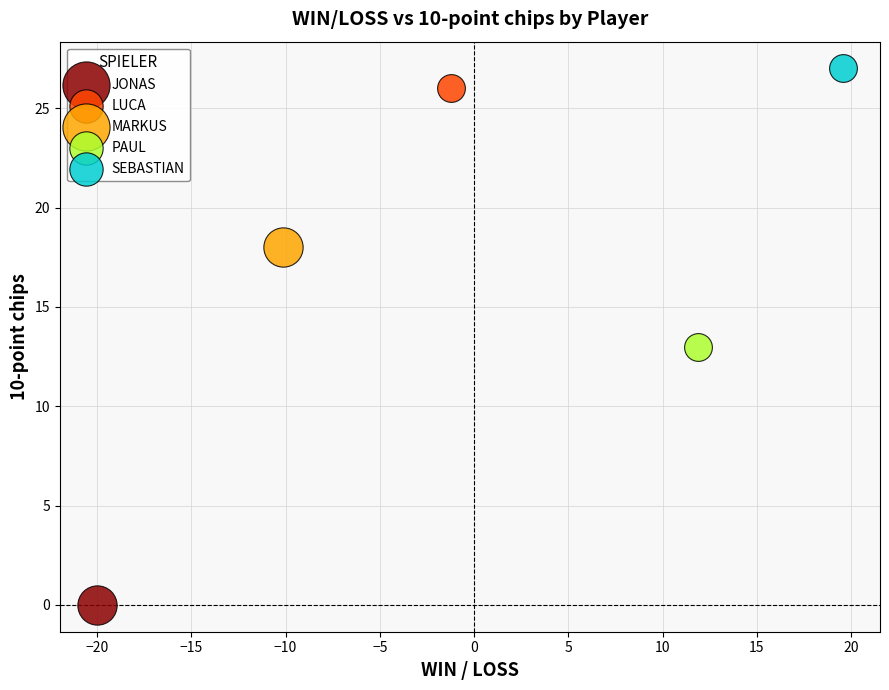

Which series reaches the maximum Y coordinate?

SEBASTIAN